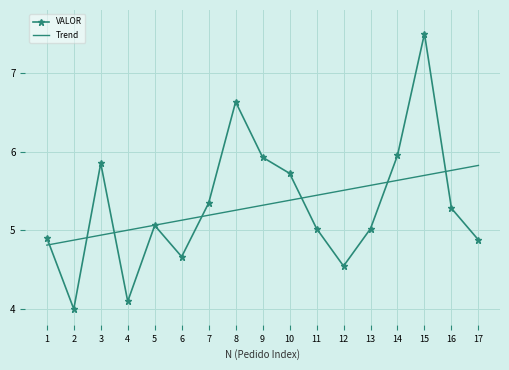

What is the lowest value of the Trend series?

4.8